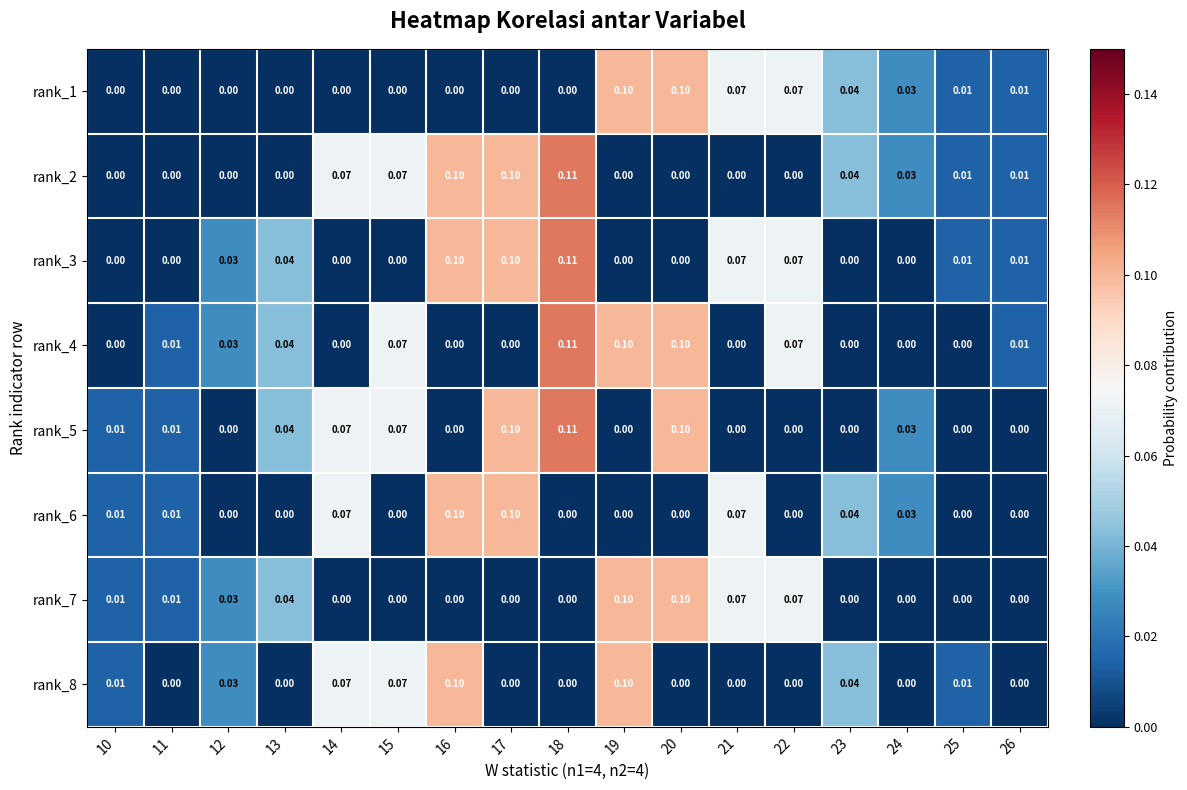

Is the value of rank_8 at 15 greater than the value of rank_2 at 20?

Yes